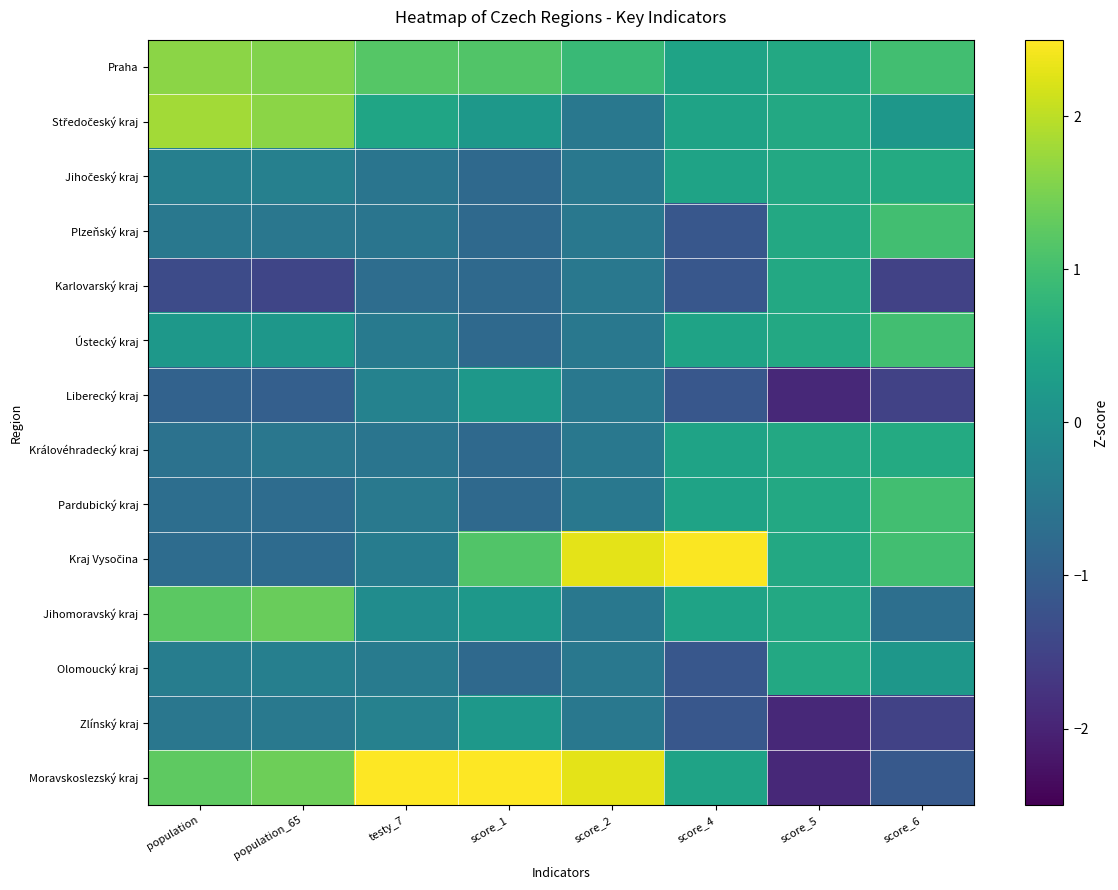

Which series has the widest spread of values?

Moravskoslezský kraj